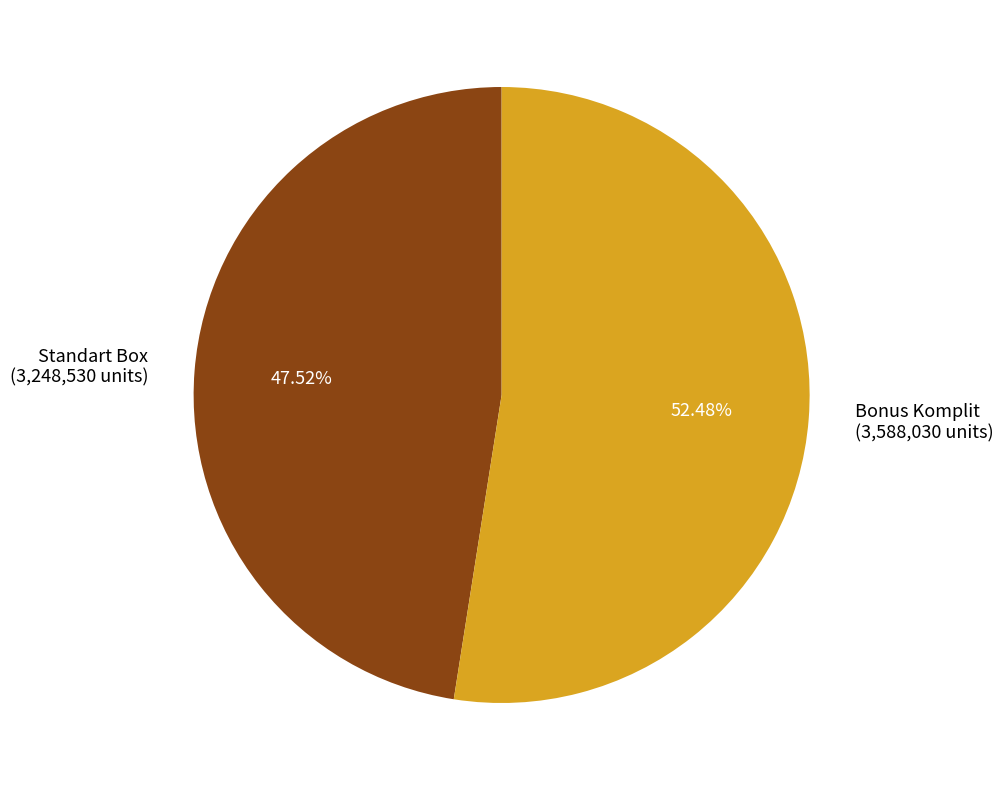

Do Standart Box and Bonus Komplit together represent more than half of the pie?

Yes